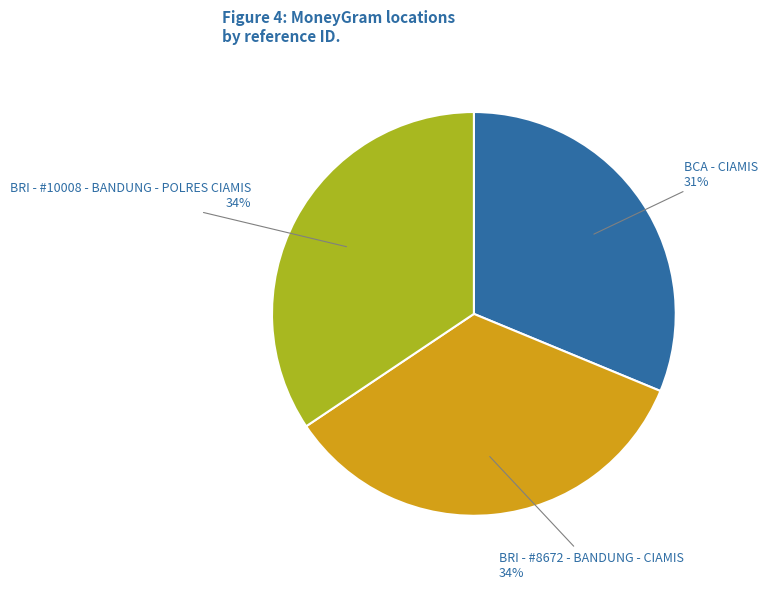

Does any single category account for the majority?

No